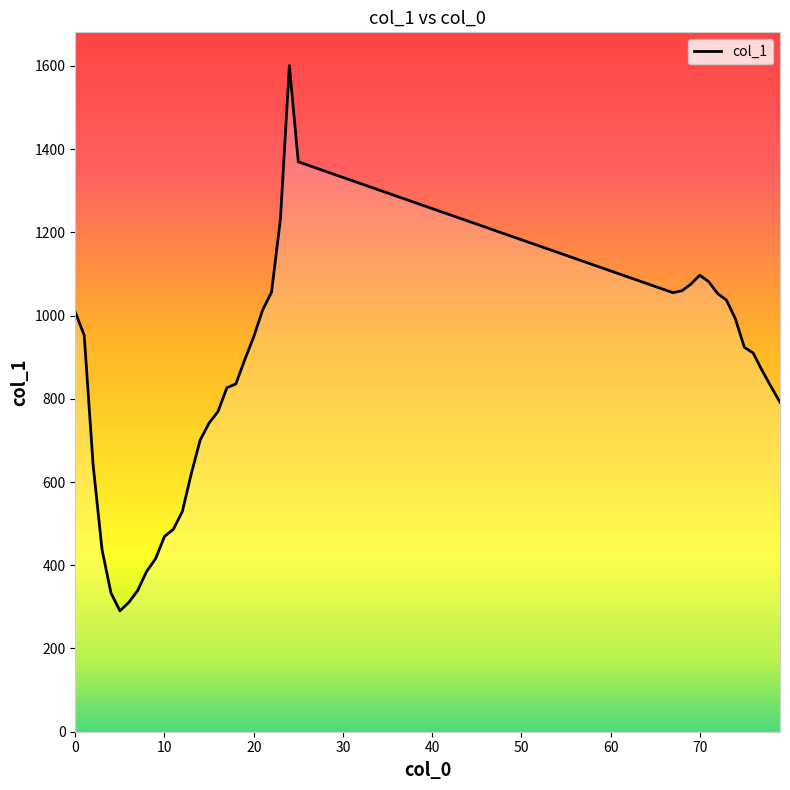

What is the smallest value displayed?

290.5